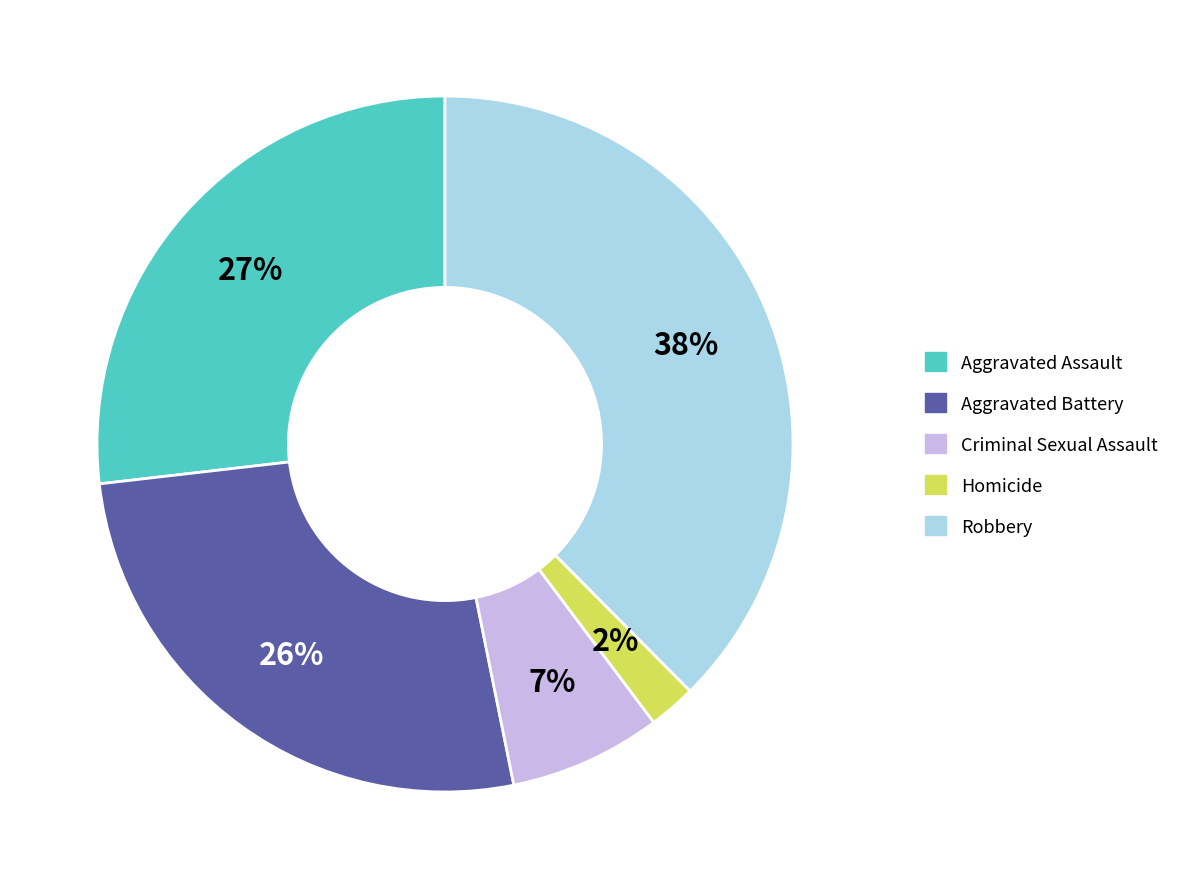

What is the largest slice in the pie chart?

Robbery